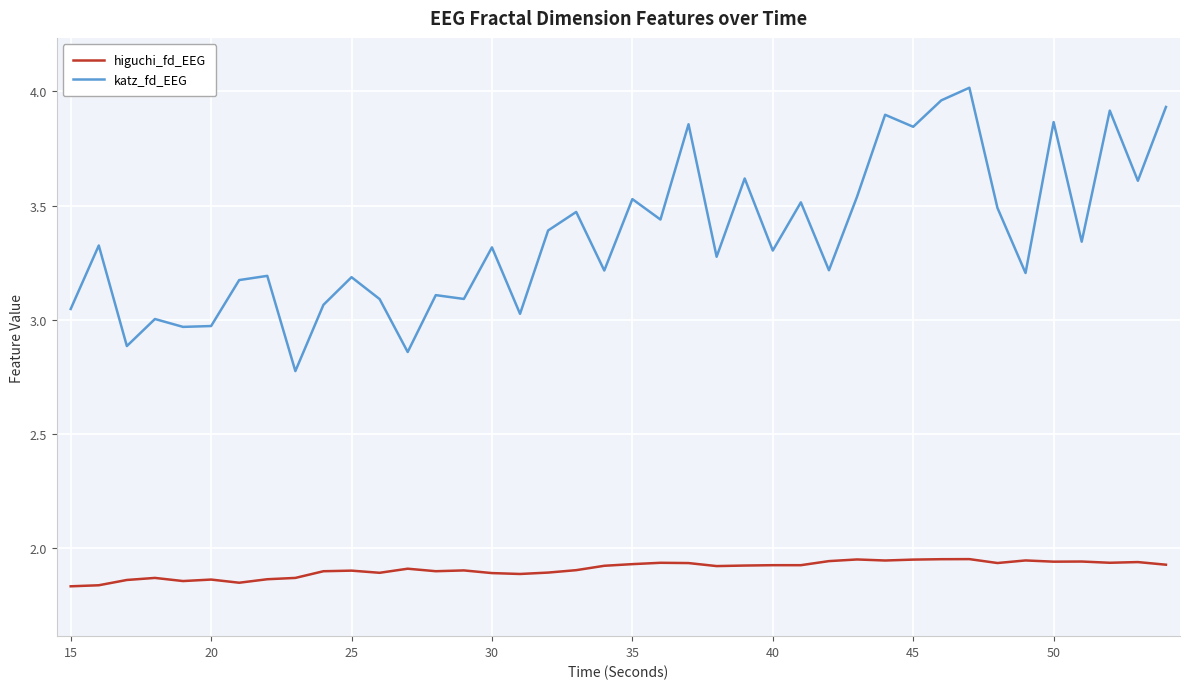

True or false: higuchi_fd_EEG and katz_fd_EEG intersect in this chart.

False